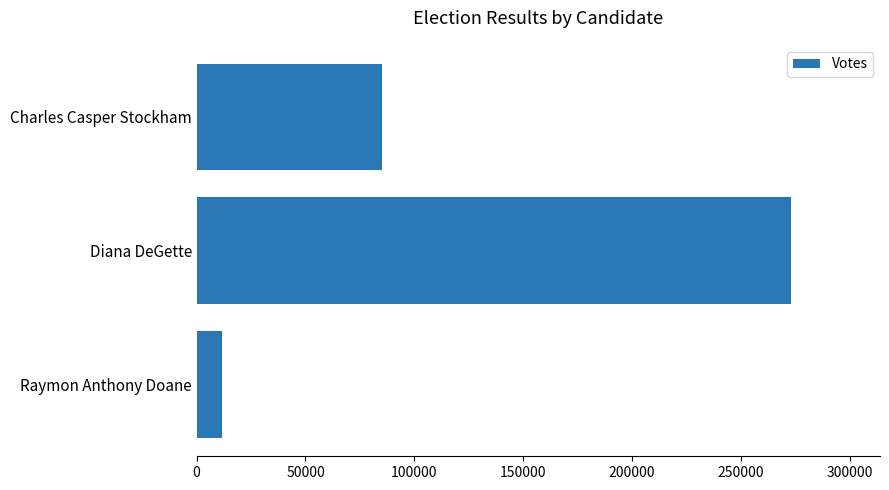

What is the label of the 3rd bar from the bottom?

Charles Casper Stockham